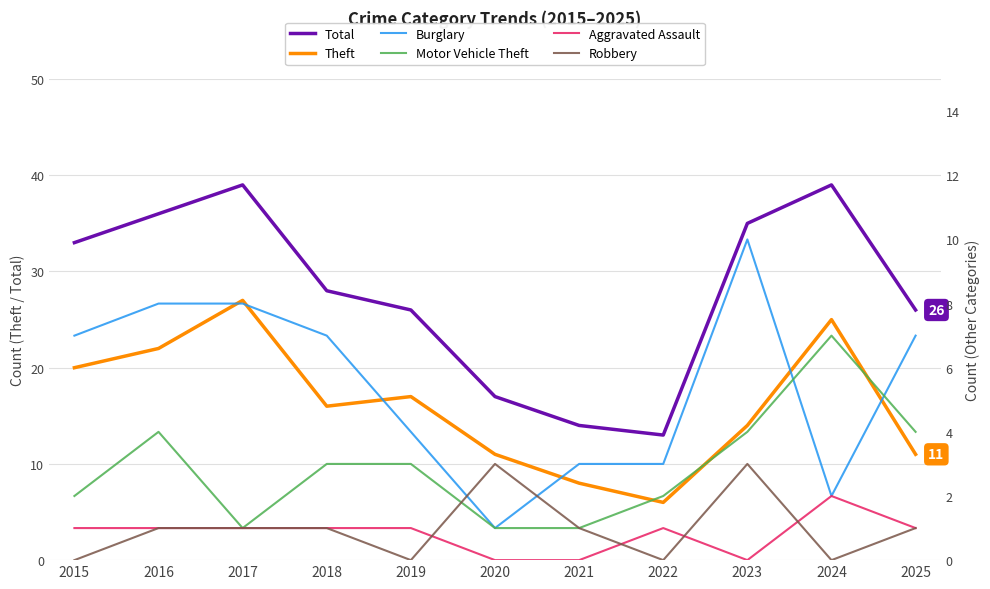

Where is Aggravated Assault nearest to the value 1?

2015